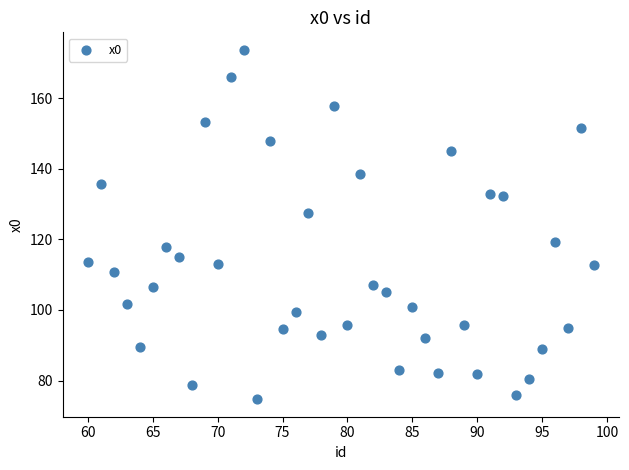

What is the range of Y values (max minus min)?

99.1